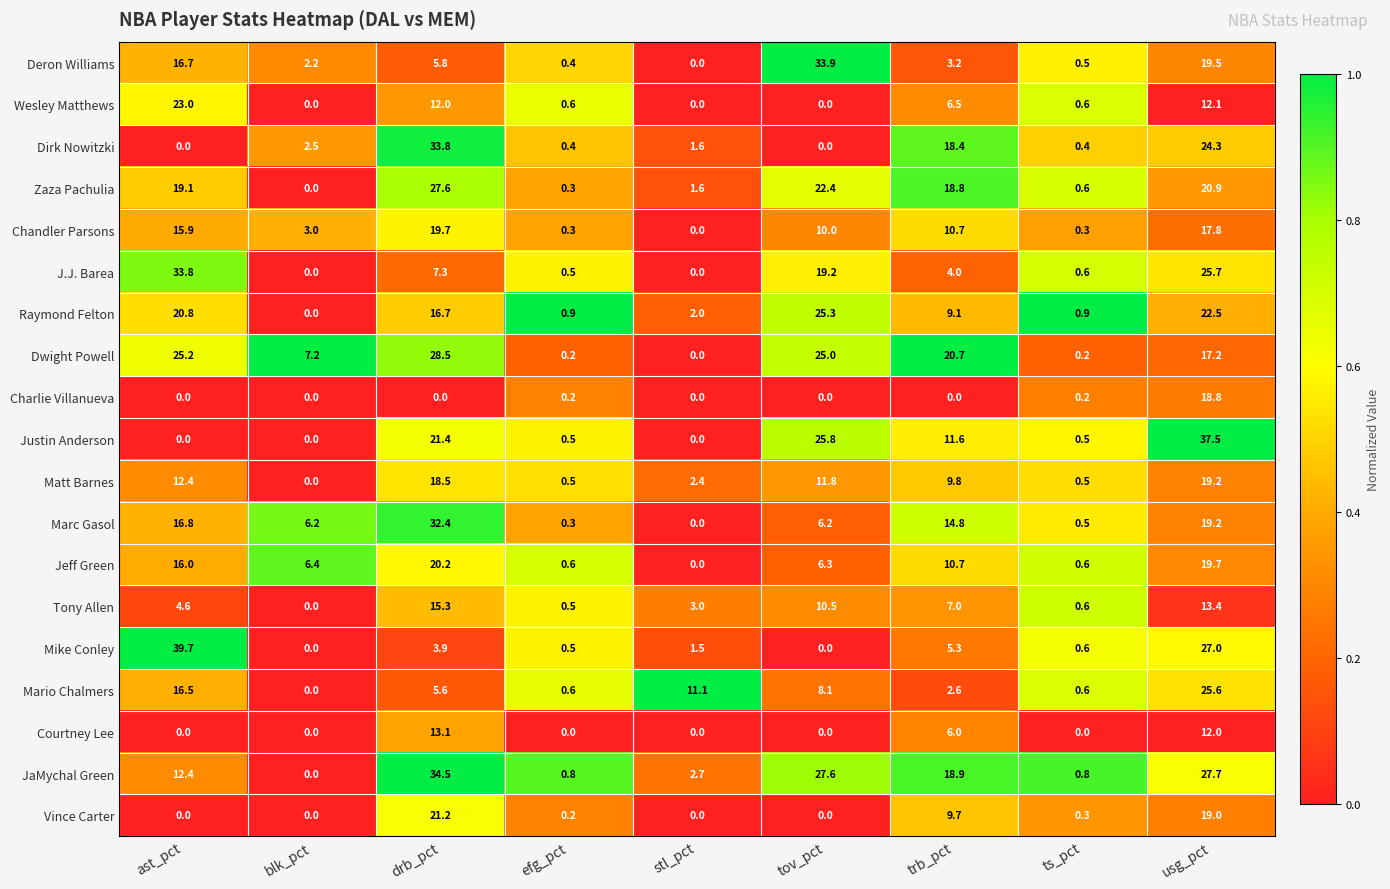

At drb_pct, list the series in order from smallest to largest.

Charlie Villanueva, Mike Conley, Mario Chalmers, Deron Williams, J.J. Barea, Wesley Matthews, Courtney Lee, Tony Allen, Raymond Felton, Matt Barnes, Chandler Parsons, Jeff Green, Vince Carter, Justin Anderson, Zaza Pachulia, Dwight Powell, Marc Gasol, Dirk Nowitzki, JaMychal Green